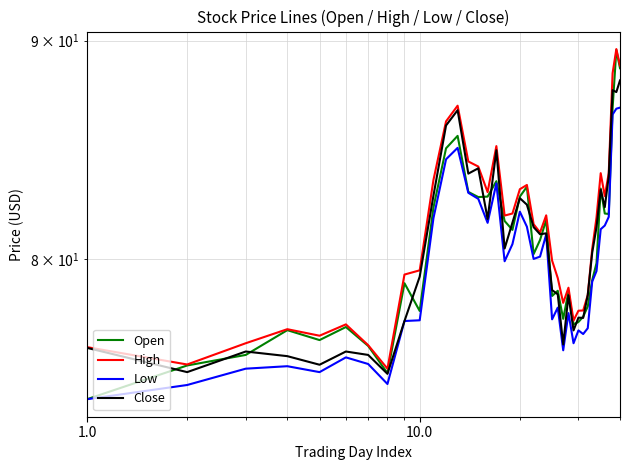

Reading left to right, list all the values displayed in this chart.

Open: 74.2	75.6	76.0	77.0	76.6	77.1	76.4	75.2	79.0	77.8	82.3	84.9	85.5	83.0	82.7	82.8	83.4	81.7	81.3	82.8	83.2	80.2	80.8	81.7	78.4	78.7	77.5	78.6	77.2	77.3	77.6	78.0	79.1	79.8	83.1	82.0	82.0	86.8	89.5	88.7
High: 76.3	75.6	76.5	77.0	76.8	77.2	76.4	75.4	79.3	79.5	83.5	86.2	86.9	84.3	84.1	83.0	85.0	81.9	82.0	83.1	83.3	81.5	81.2	81.9	80.0	79.2	78.2	78.8	77.4	77.8	77.8	78.5	80.5	81.8	83.8	82.8	83.8	88.4	89.6	88.8
Low: 74.2	74.8	75.4	75.5	75.3	75.9	75.6	74.8	77.4	77.4	81.8	84.4	85.0	82.9	82.7	81.6	83.3	79.9	80.7	82.1	81.4	80.0	80.1	81.1	77.5	78.0	76.2	77.7	76.5	77.0	76.8	77.1	79.0	79.5	81.3	81.5	81.8	86.5	86.8	86.8
Close: 76.3	75.3	76.1	75.9	75.6	76.1	76.0	75.2	77.4	79.3	82.8	86.0	86.7	83.8	84.0	81.8	84.8	80.5	81.6	82.7	82.4	81.4	81.1	81.1	78.7	78.5	76.4	78.5	77.0	77.5	77.5	78.5	80.3	81.4	83.1	82.3	83.7	87.6	87.5	88.1